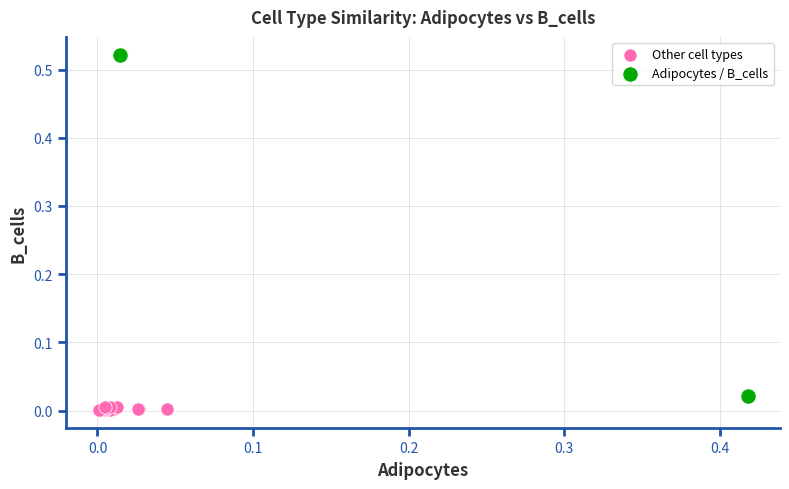

Which series reaches the maximum Y coordinate?

Adipocytes / B_cells